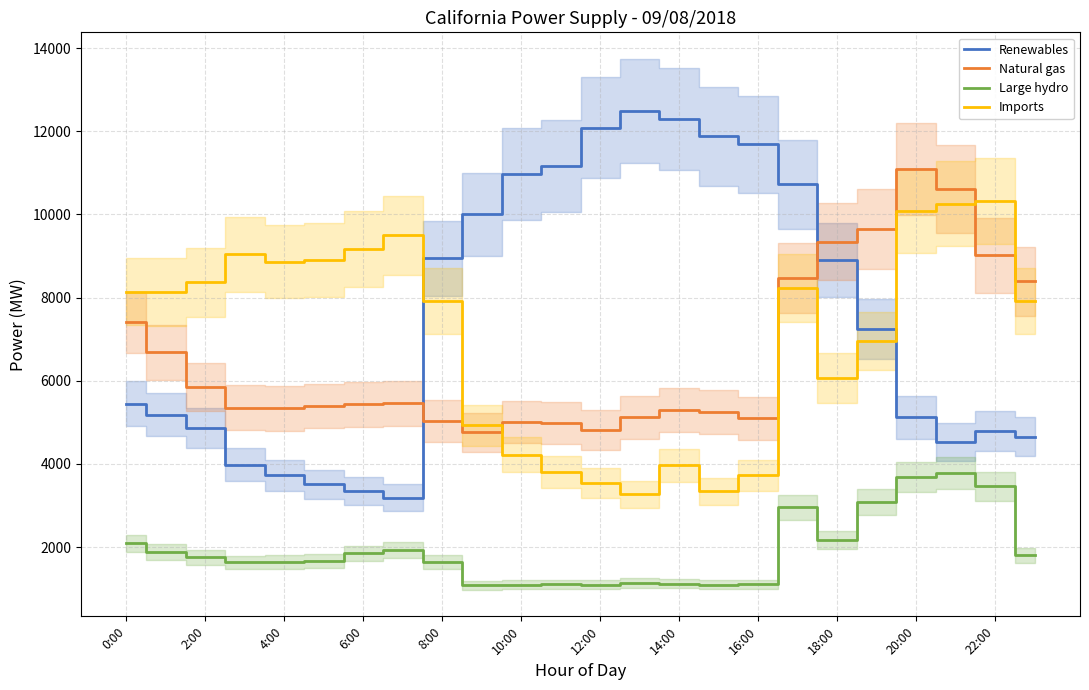

Does the chart display data point markers on the line(s)?

No